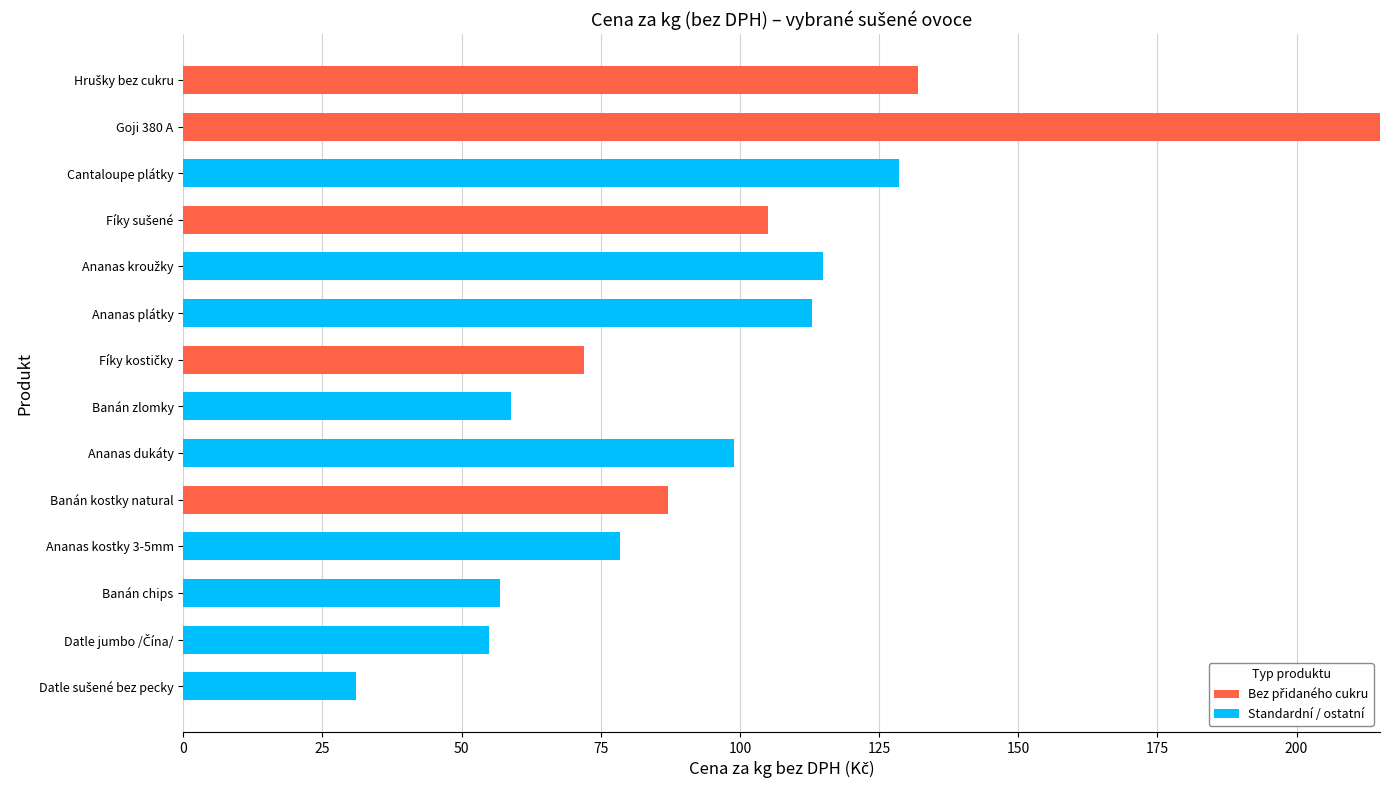

At which category is the sum across all series the highest?

Goji 380 A